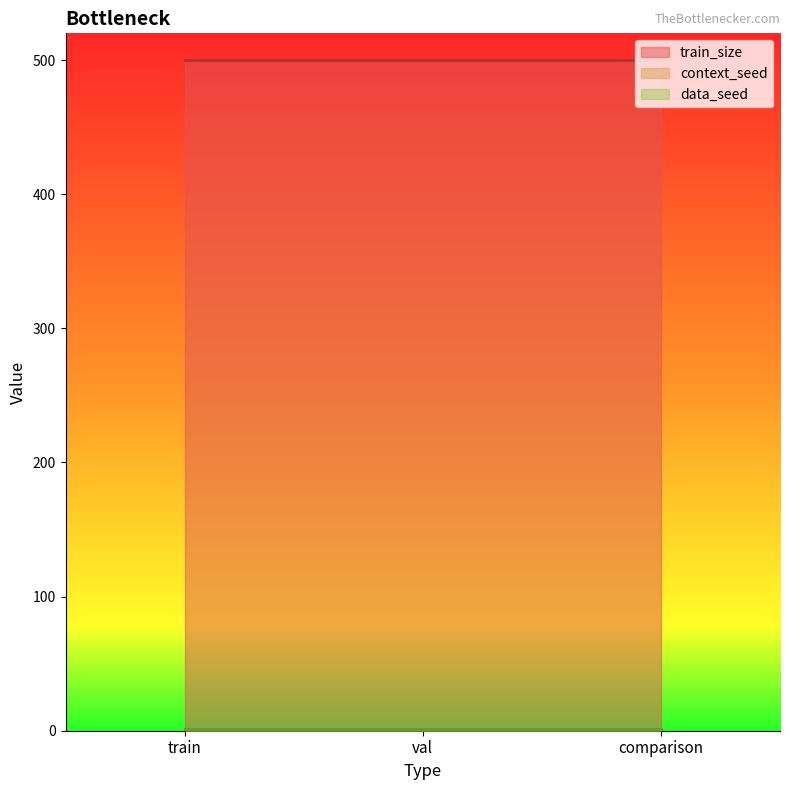

Rank the series at val from highest to lowest value.

train_size, context_seed, data_seed